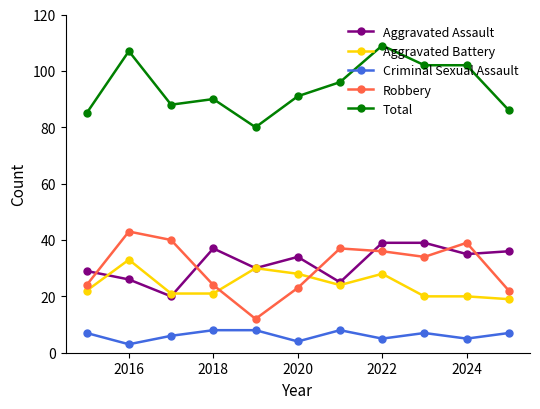

True or false: Criminal Sexual Assault has more than 0 points higher than both neighbors.

True